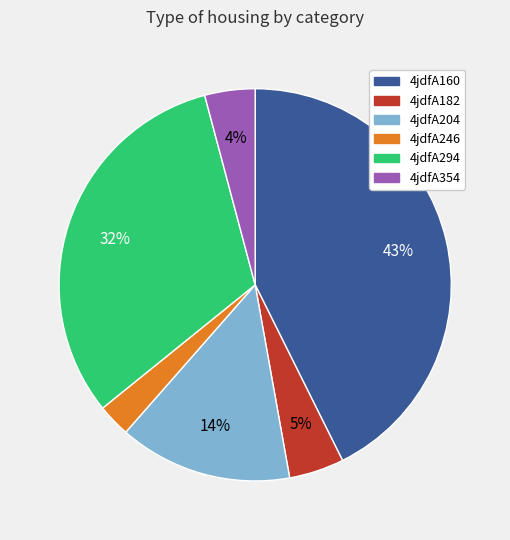

How many segments does this pie chart have?

6